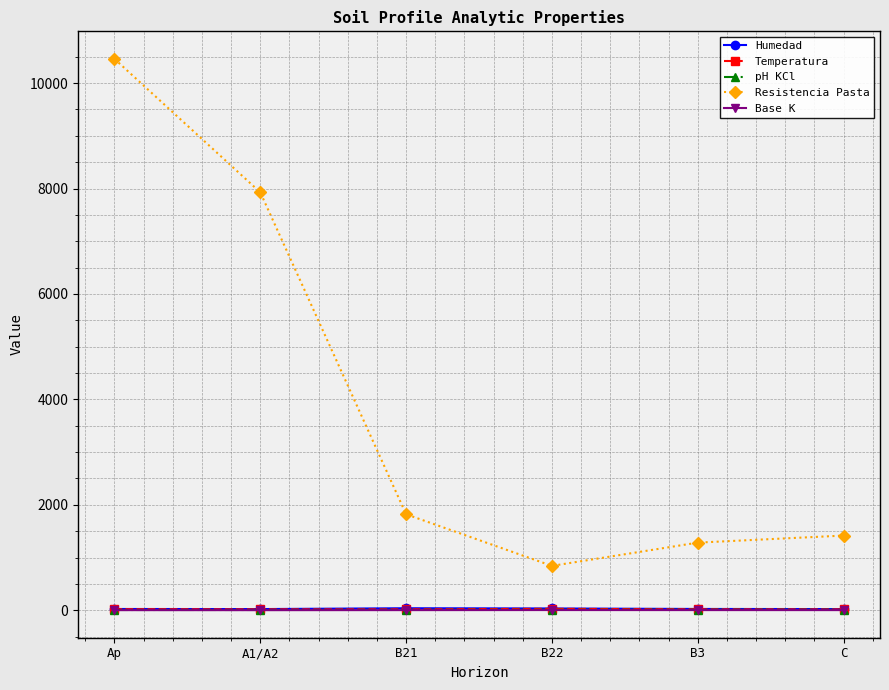

What is the difference between the Resistencia Pasta values at B3 and B22?

441.0